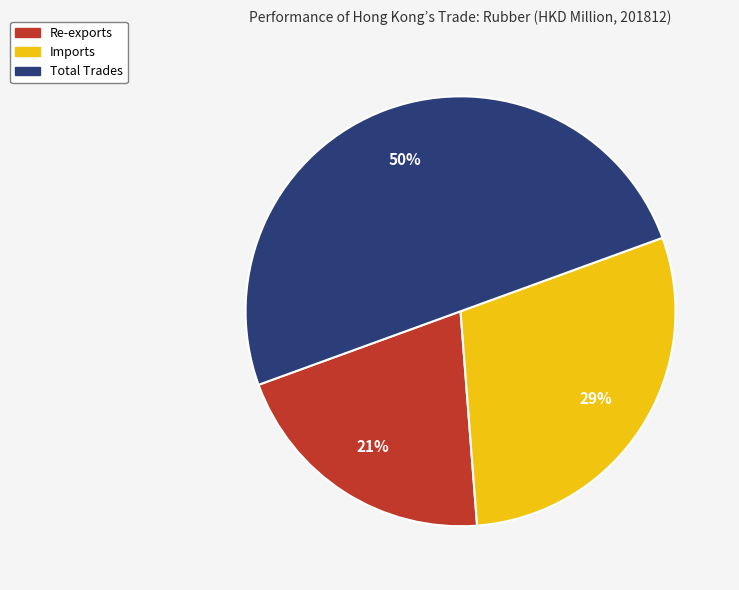

Which category accounts for the majority?

Total Trades